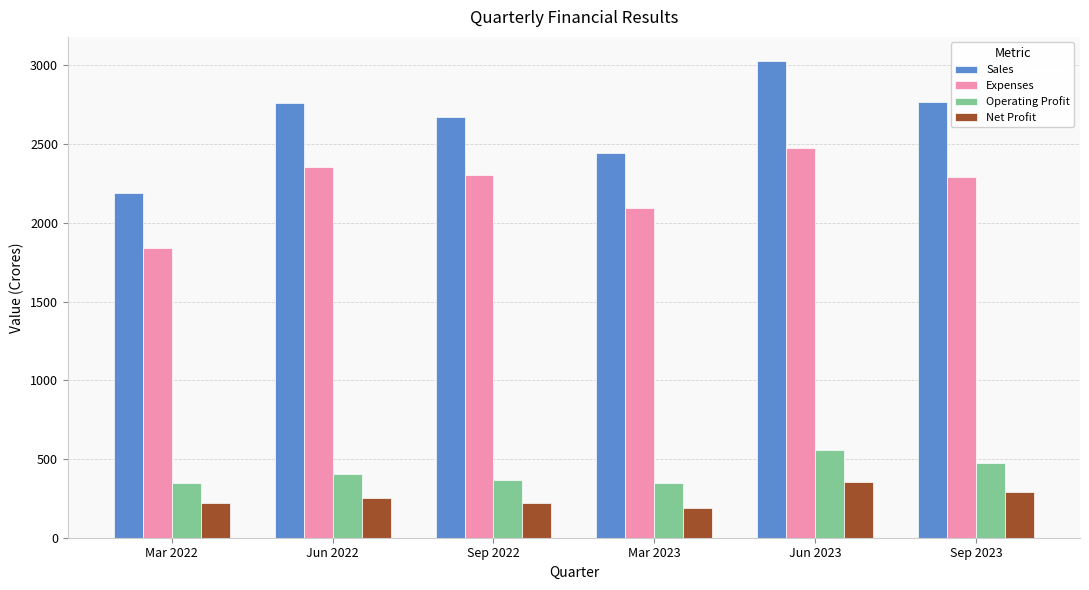

Read the Net Profit value at Mar 2023.

186